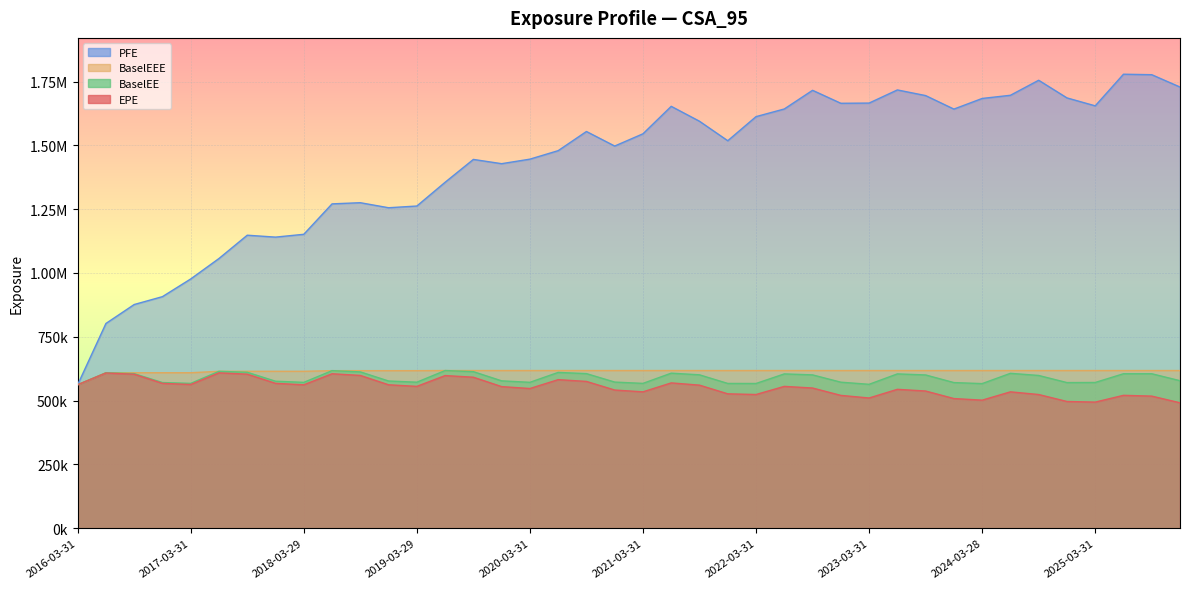

Reading left to right, what are all the values shown in this chart?

EPE: 562185	608095	603443	567609	563223	608760	603595	567657	561944	605196	598659	561974	555815	598072	591655	554881	547403	582133	575194	541447	534372	569384	560599	526565	523948	555722	549341	520494	510273	544219	537565	508075	501793	534363	523880	496580	494163	520696	517642	491457
PFE: 562185	802161	876454	907301	976615	1056740	1147960	1140490	1151540	1270730	1275280	1255560	1262280	1355350	1444830	1428180	1445910	1479190	1554240	1497260	1545210	1652860	1594390	1518080	1612480	1642450	1715590	1664780	1665570	1717070	1694920	1642030	1683660	1696120	1754990	1685870	1654700	1778640	1776750	1728400
BaselEE: 562185	609191	605632	570776	567558	614809	611025	575999	571531	617371	612545	576800	572143	617826	613461	577418	571678	610474	605753	572630	567492	607536	601042	567242	567112	604608	600796	572194	563864	604644	600504	570653	566633	606900	598523	570625	571071	605240	605238	578009
BaselEEE: 562185	609191	609191	609191	609191	614809	614809	614809	614809	617371	617371	617371	617371	617826	617826	617826	617826	617826	617826	617826	617826	617826	617826	617826	617826	617826	617826	617826	617826	617826	617826	617826	617826	617826	617826	617826	617826	617826	617826	617826